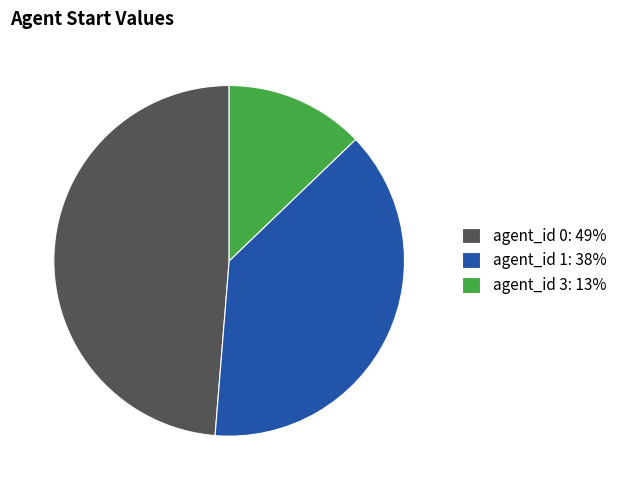

Approximately how many times larger is the value at agent_id 1: 38% compared to agent_id 0: 49%?

0.8